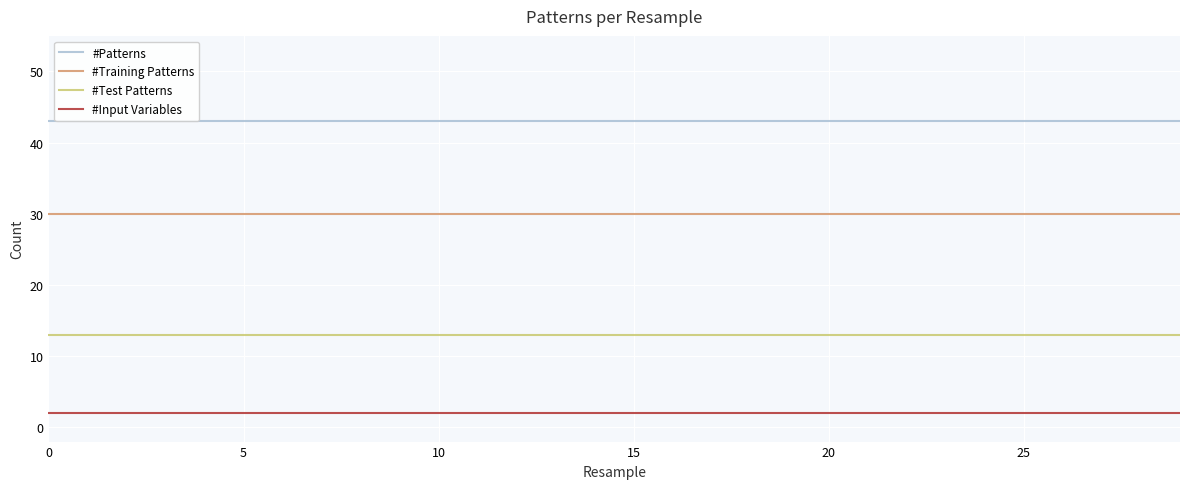

Rank the series by their average value, from lowest to highest.

#Input Variables, #Test Patterns, #Training Patterns, #Patterns